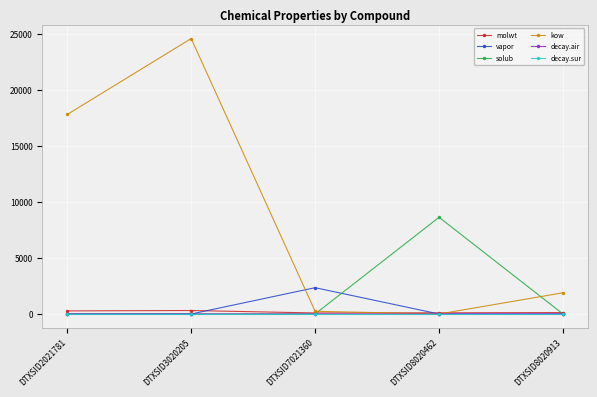

Which series has the largest total across all categories?

kow